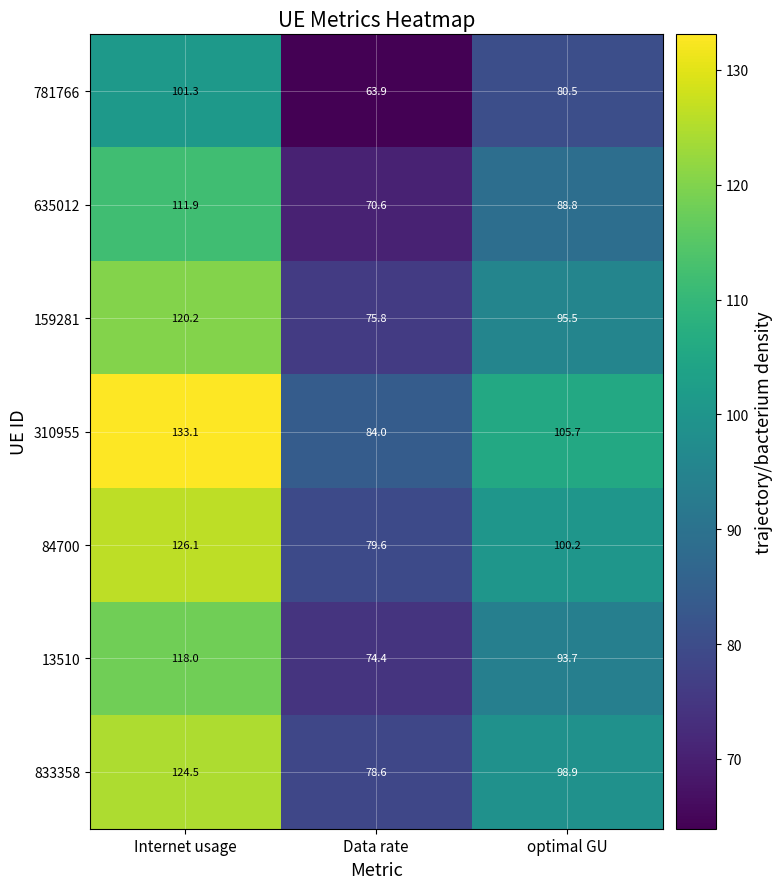

At which label does 310955 first exceed 105?

Internet usage